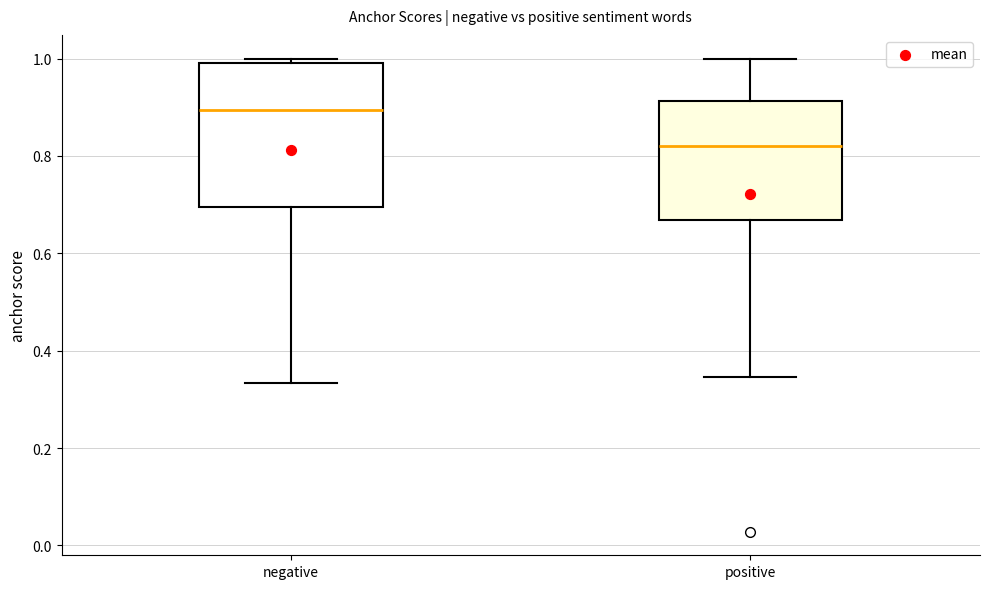

Reading left to right, read every box against the y-axis: the position of its median line, the range the box covers, and the ends of its whiskers. The values are not printed on the chart, so give them approximately, as read against the axis.

negative: median 0.90, box 0.70 to 1.00, whiskers 0.34 to 1.00 (just above the box's upper edge)
positive: median 0.82, box 0.66 to 0.92, whiskers 0.34 to 1.00